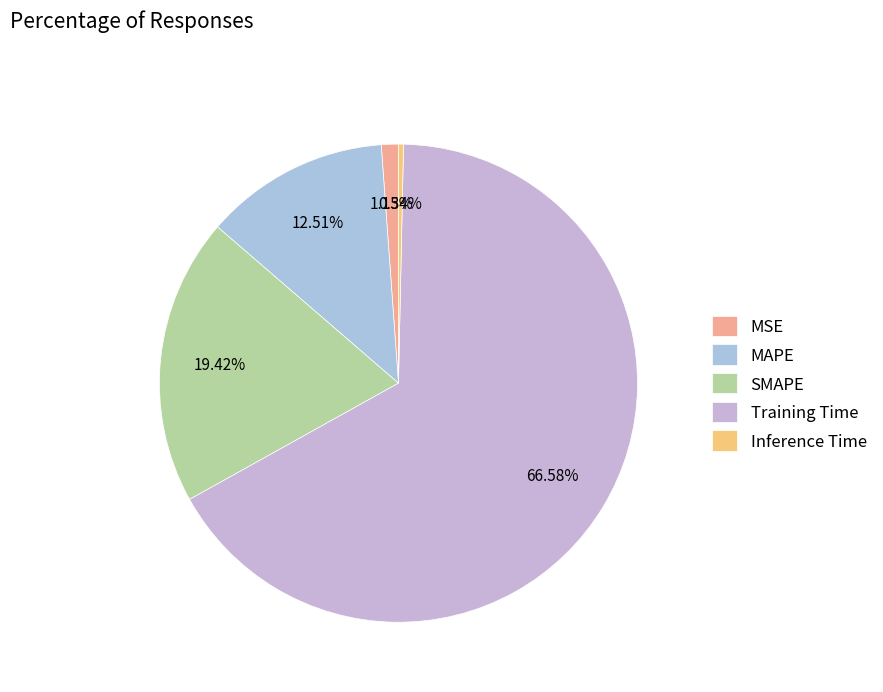

Which slice is the smallest?

Inference Time